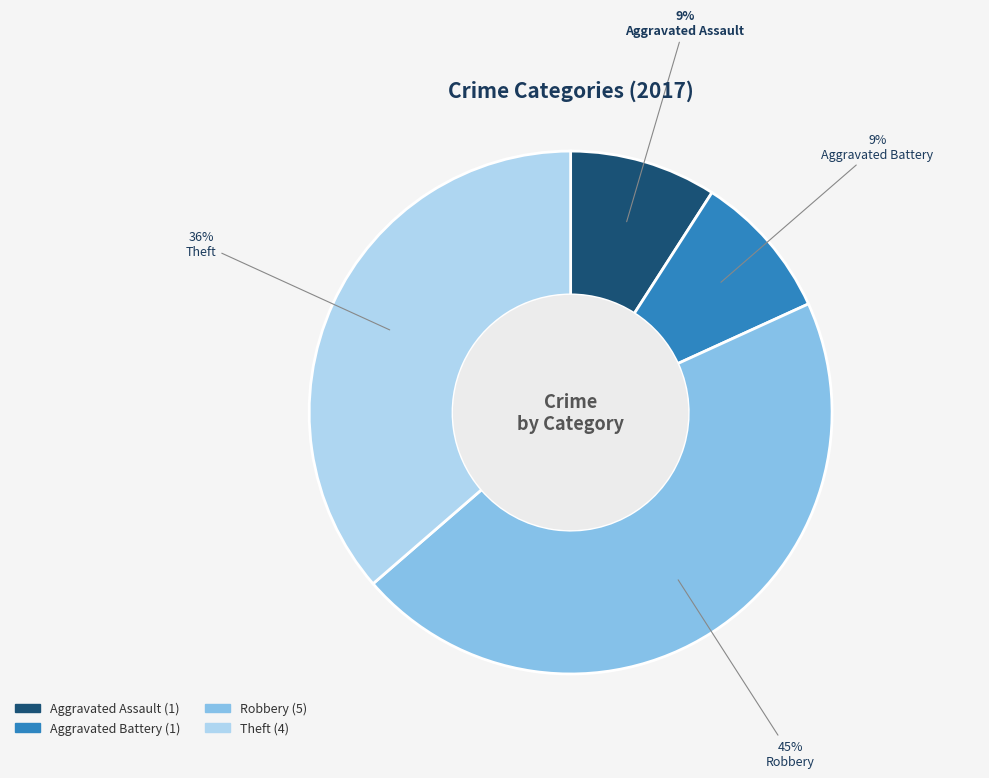

How many segments does this pie chart have?

4